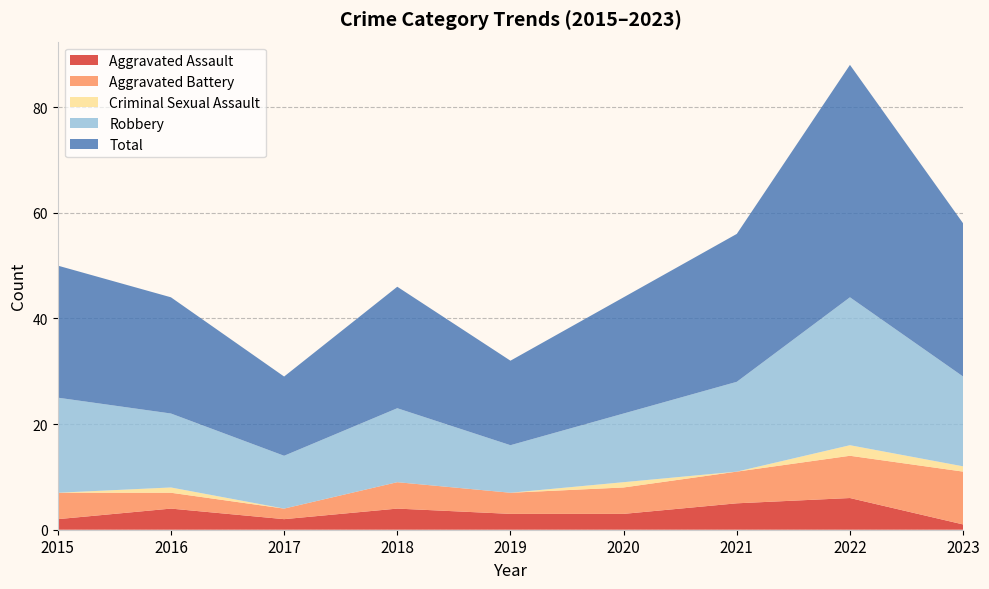

Reading left to right, extract all data points from this chart.

Aggravated Assault: 2015=2	2016=4	2017=2	2018=4	2019=3	2020=3	2021=5	2022=6	2023=1
Aggravated Battery: 2015=5	2016=3	2017=2	2018=5	2019=4	2020=5	2021=6	2022=8	2023=10
Criminal Sexual Assault: 2015=0	2016=1	2017=0	2018=0	2019=0	2020=1	2021=0	2022=2	2023=1
Robbery: 2015=18	2016=14	2017=10	2018=14	2019=9	2020=13	2021=17	2022=28	2023=17
Total: 2015=25	2016=22	2017=15	2018=23	2019=16	2020=22	2021=28	2022=44	2023=29